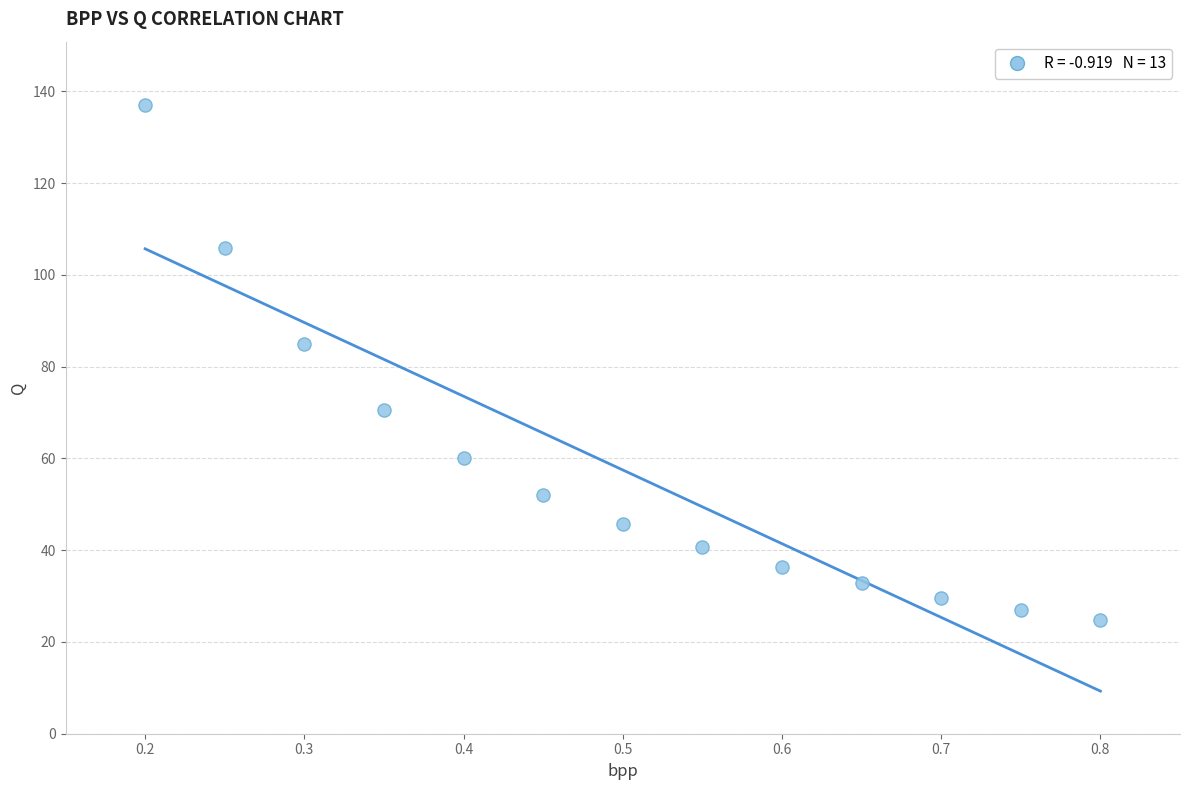

What Y value in the scatter plot is closest to 80?

85.0